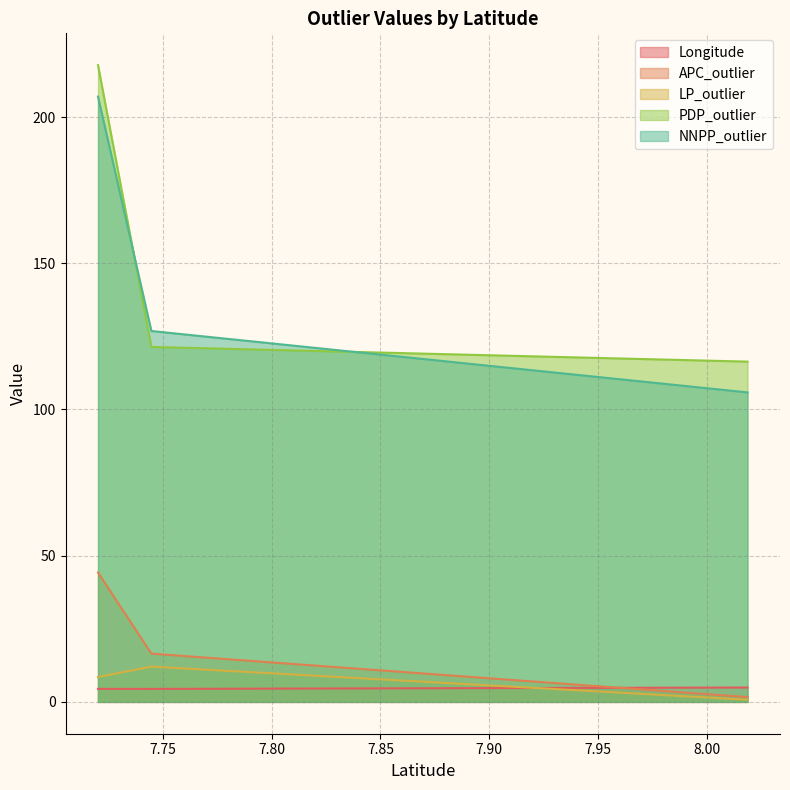

What value does the Longitude series have at 8.0186233?

4.9